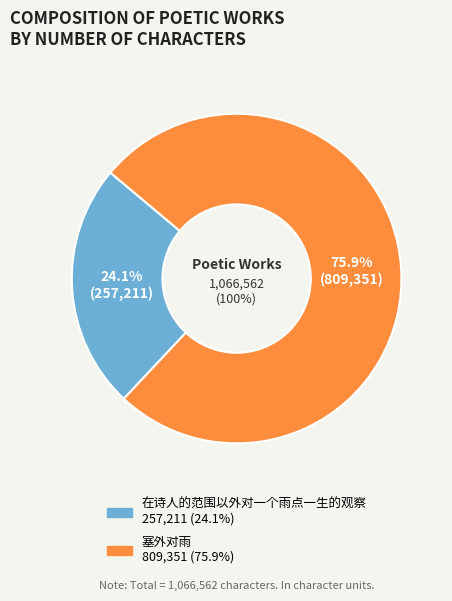

To the nearest percent, what is the average slice percentage?

50%